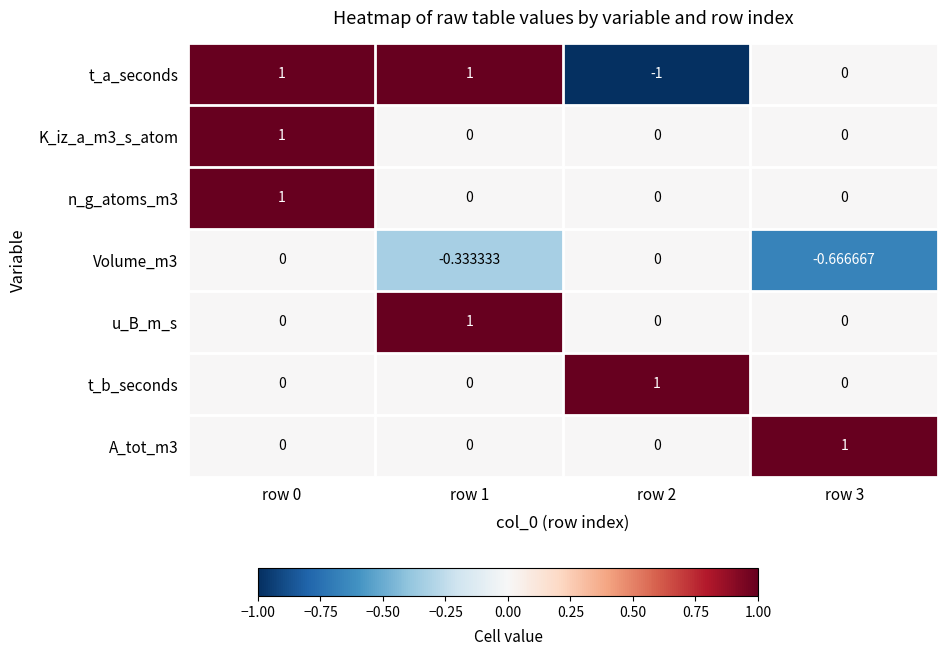

What is the spread (max minus min) of values at row 2?

2.0